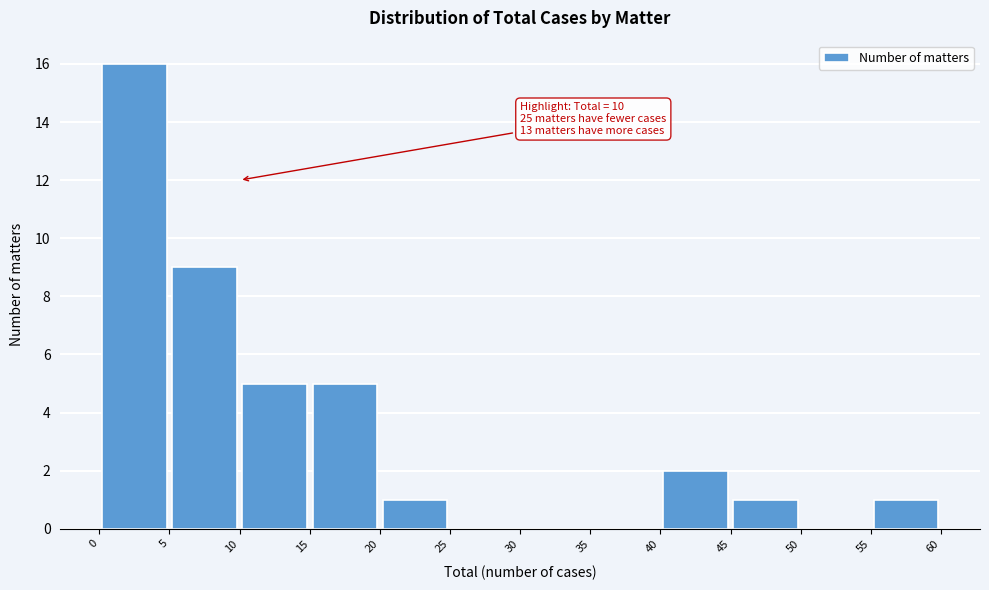

Over which range of the x-axis is the bar tallest?

0 to 5